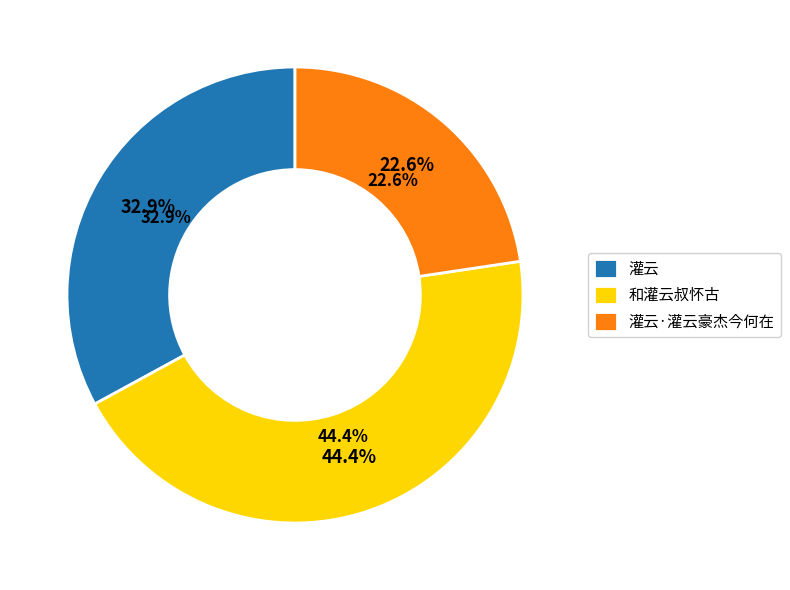

Does any single category account for the majority?

No